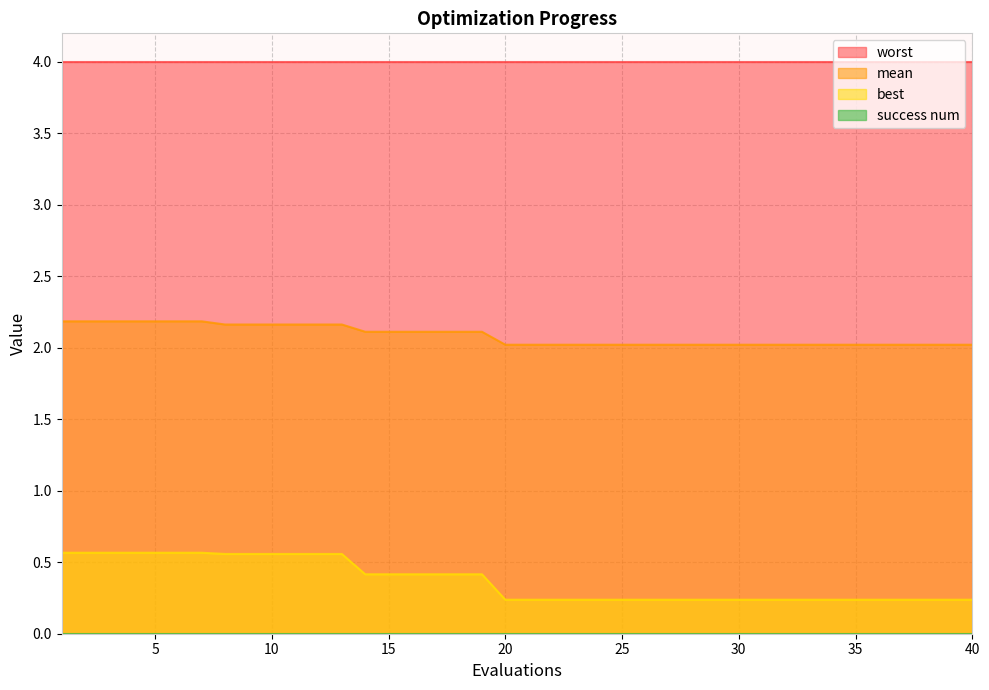

Which series has the widest spread of values?

best